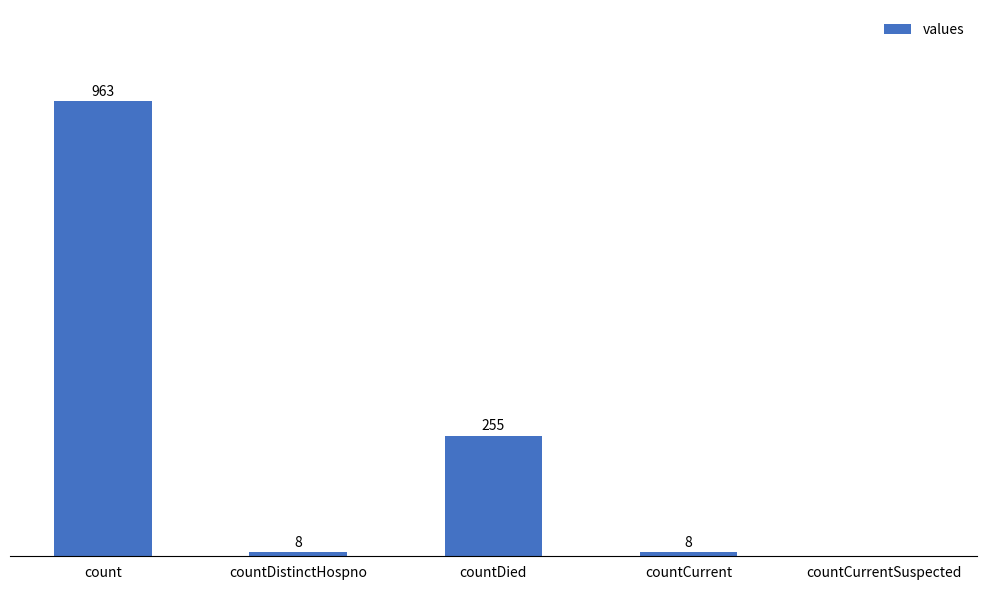

At which label does the data first exceed 8?

count